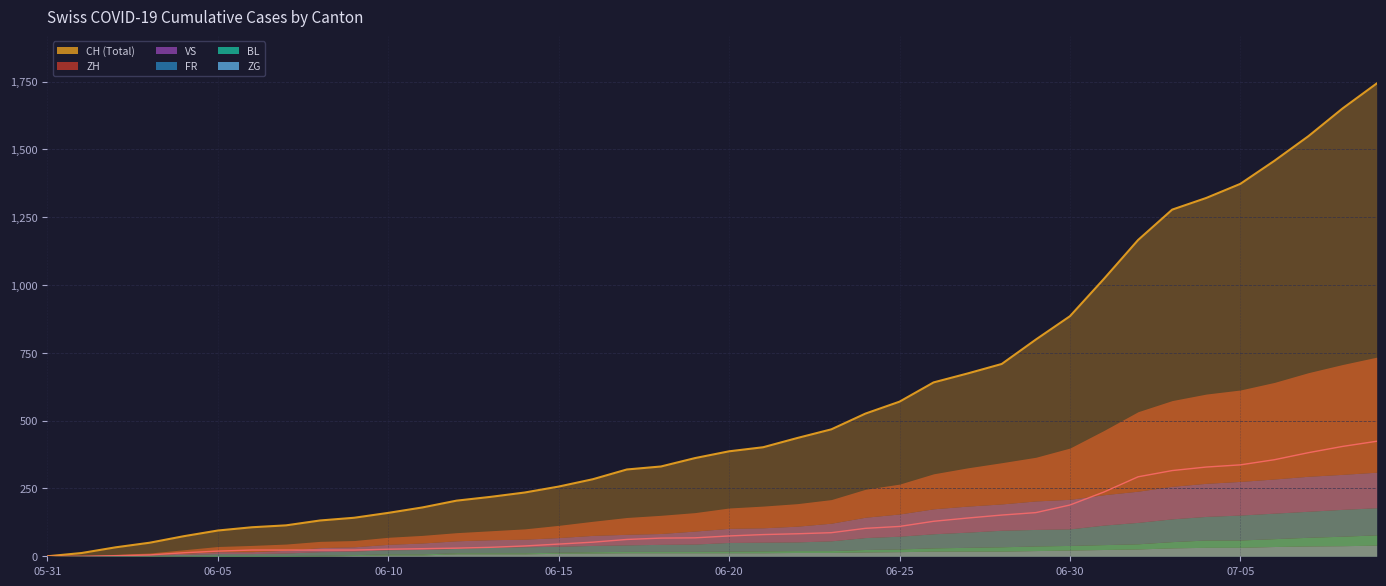

How many values in BL are above zero?

39